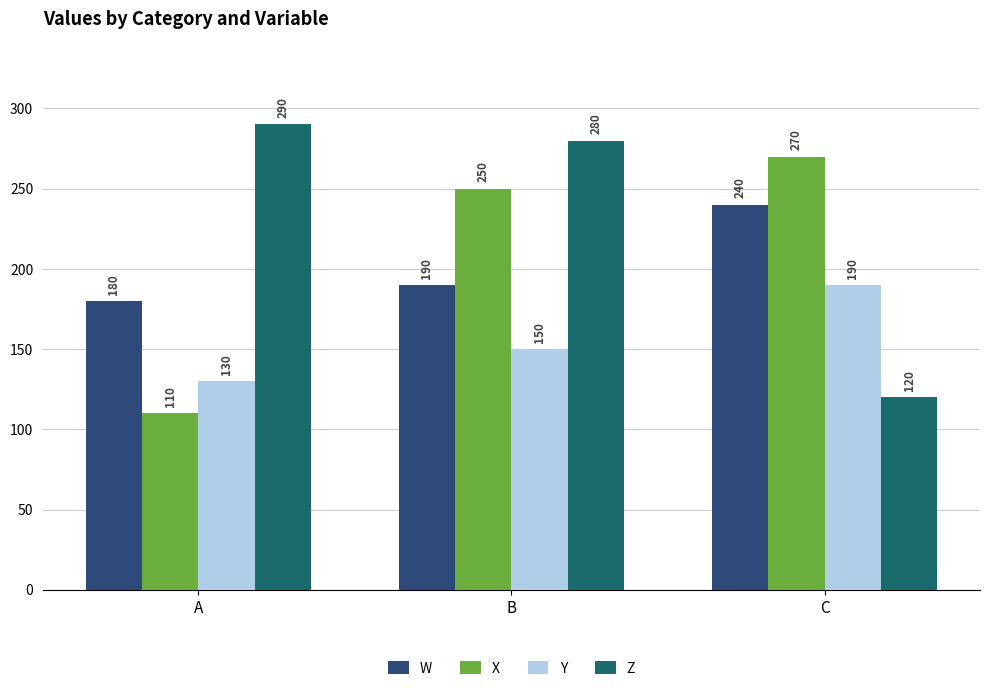

How many bars are there in total?

12